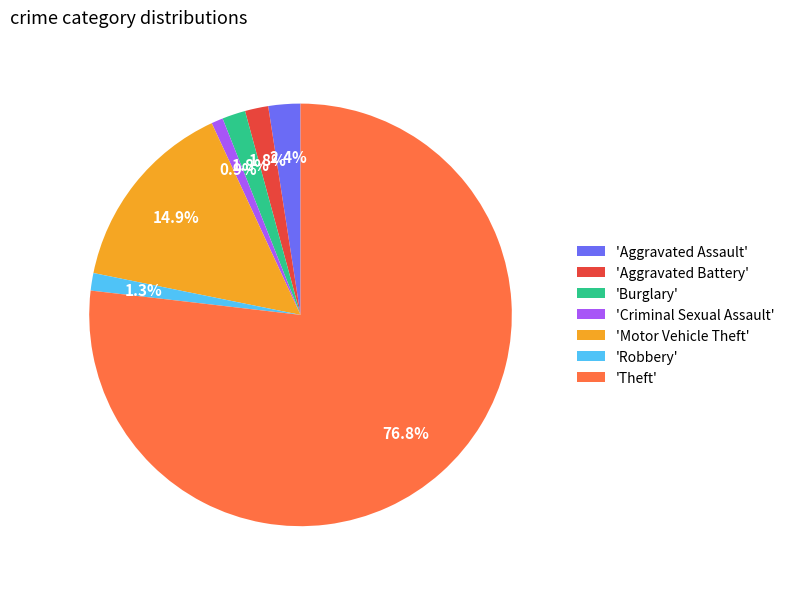

Which slice represents more than half of the pie?

'Theft'